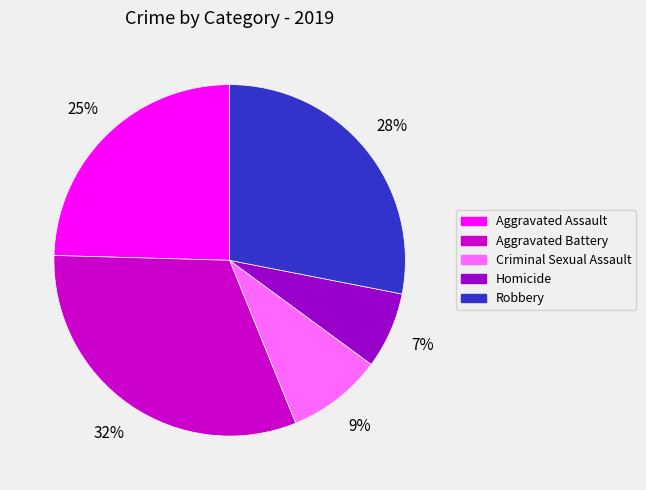

Does Aggravated Battery represent more than half of the total?

No